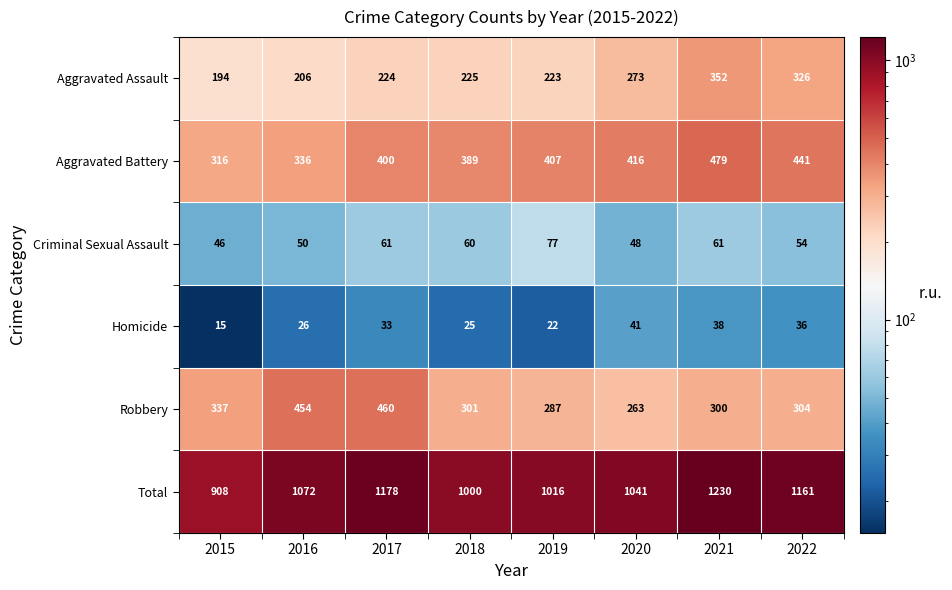

What is the difference between the maximum and minimum values in the Criminal Sexual Assault series?

31